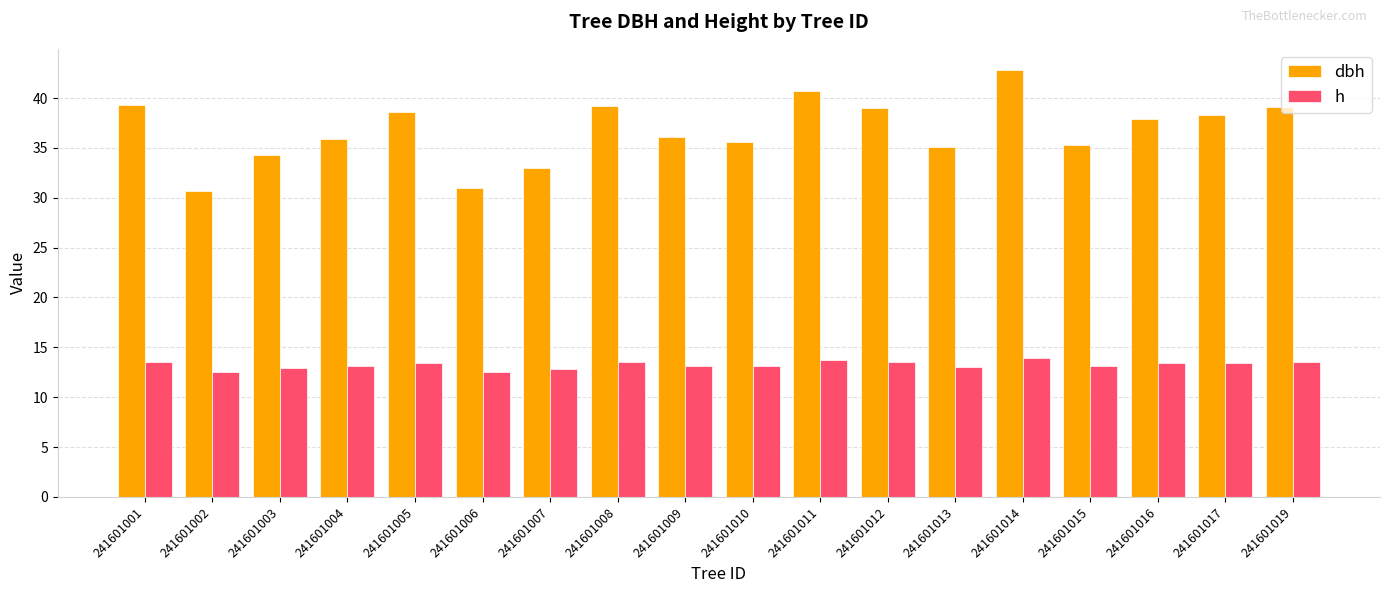

Which series has the largest range (max minus min)?

dbh